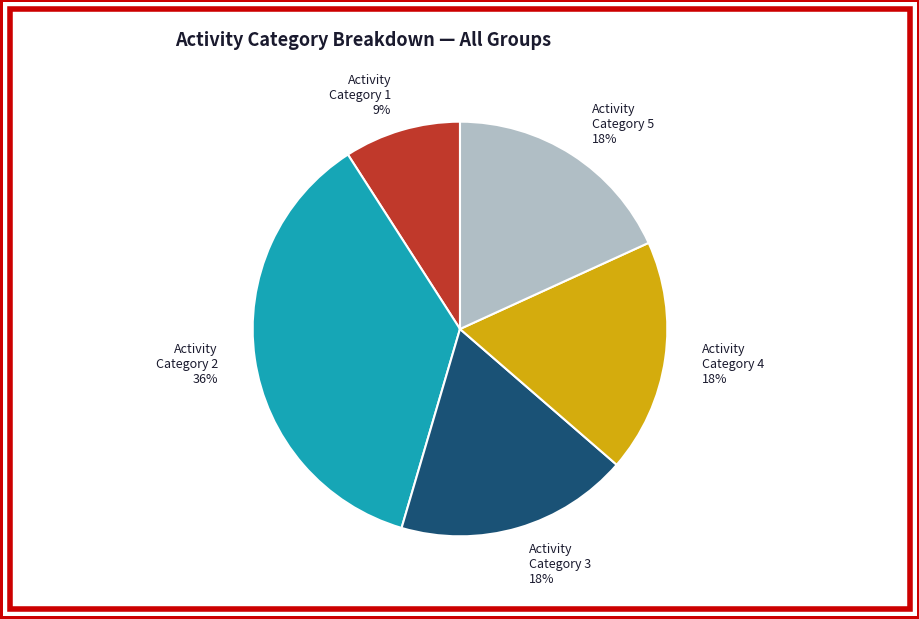

Combined, do Activity Category 1 and Activity Category 5 account for over 50%?

No